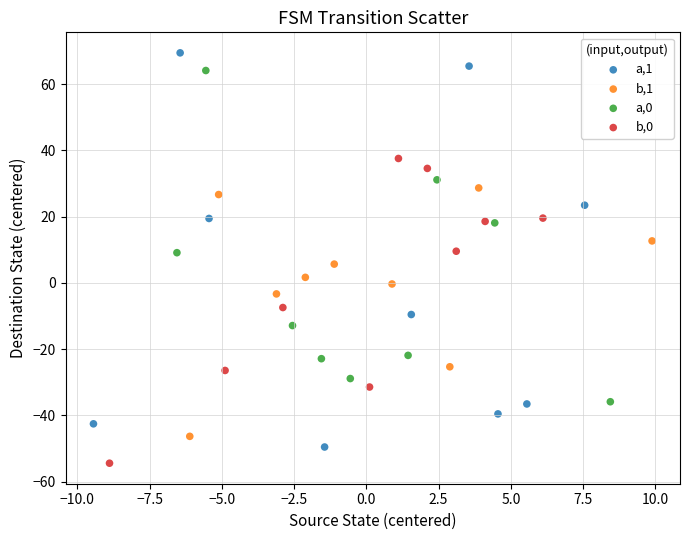

What are all the series names shown in the legend?

a,1, b,1, a,0, b,0